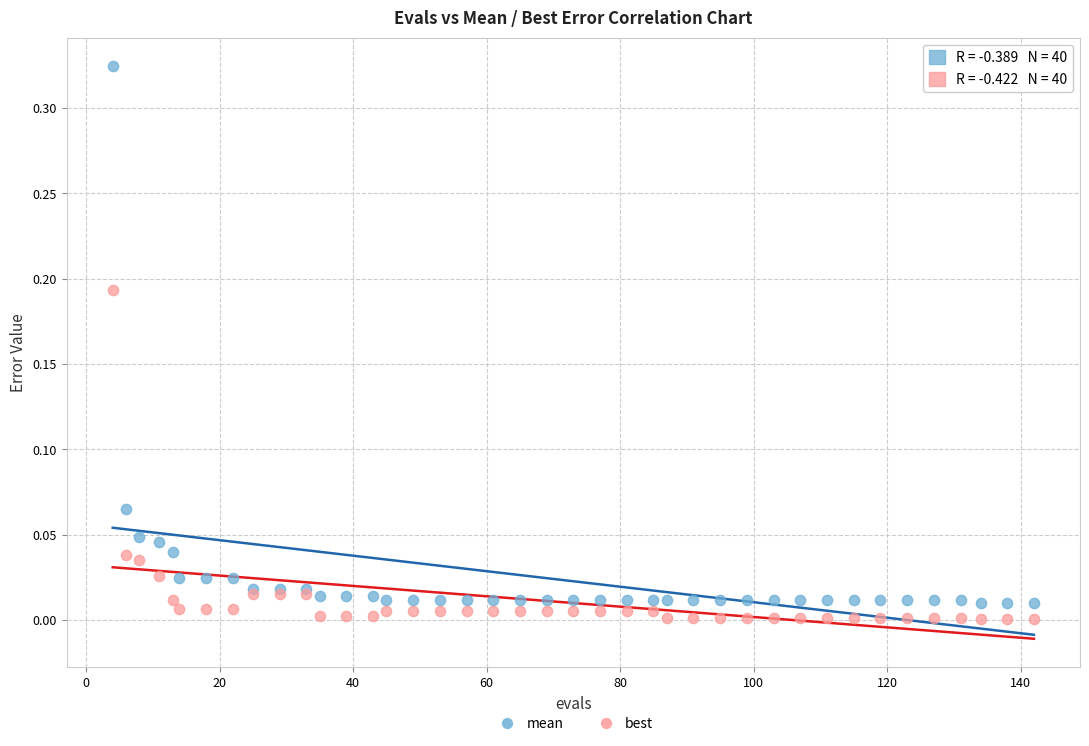

Which series has the widest spread of Y values?

mean